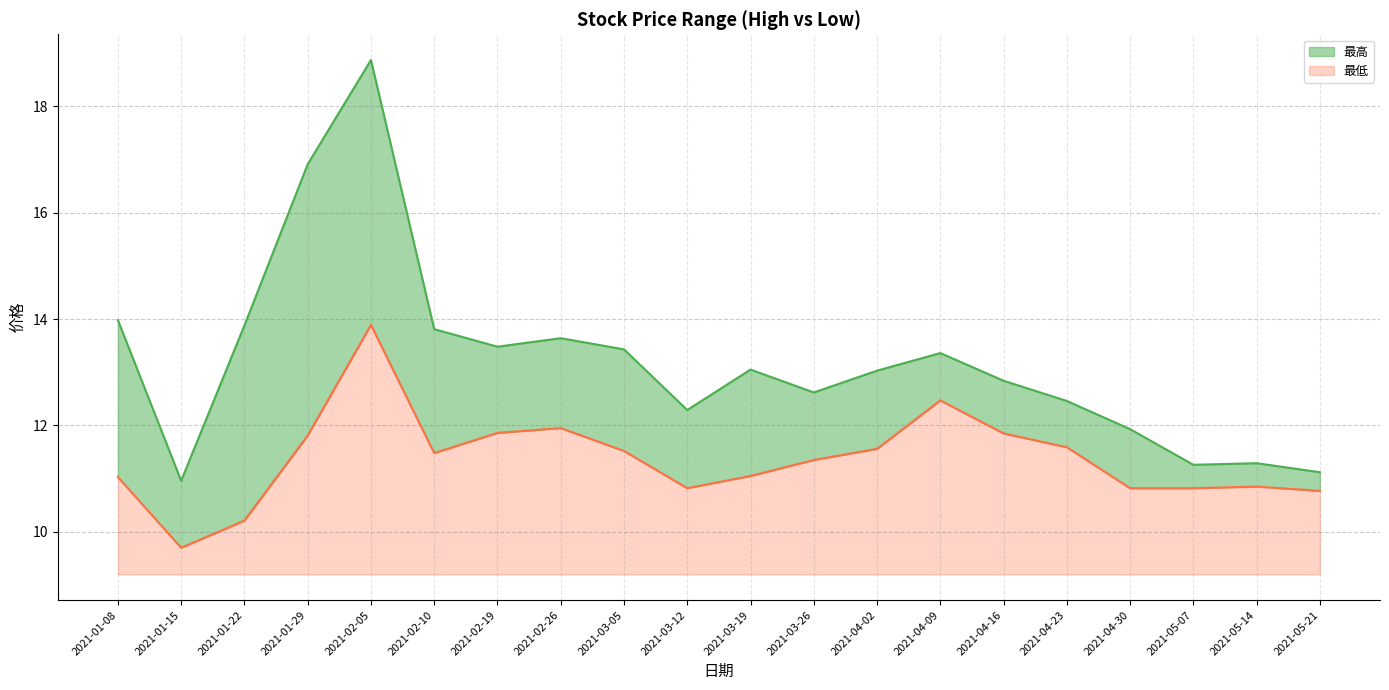

At which category does 最高 reach its first local peak?

2021-02-05